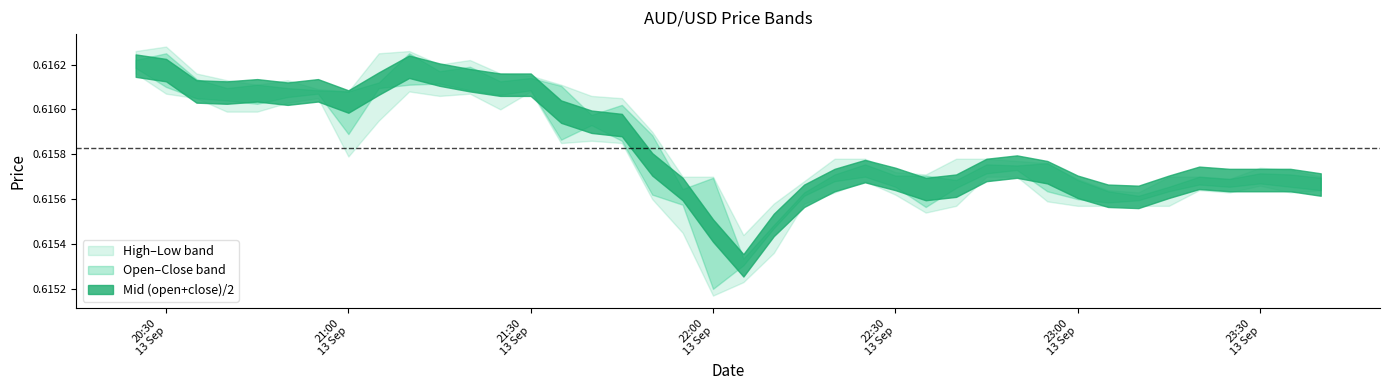

At which label is low closest to 0?

1726264800